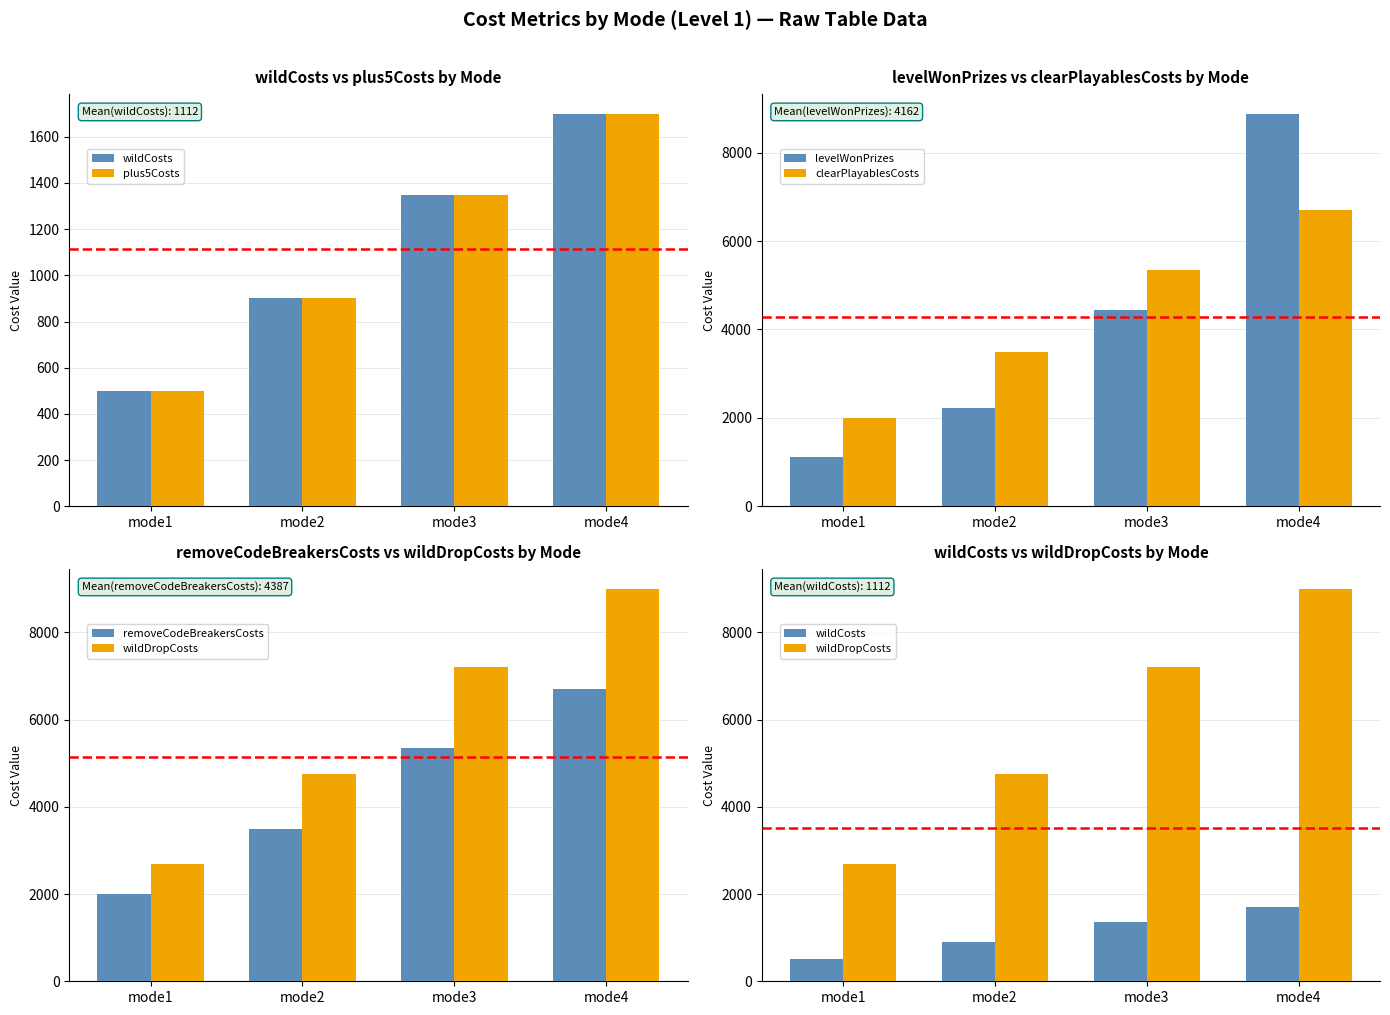

Reading right to left, extract all data points from this chart.

wildCosts: 1700	1350	900	500
plus5Costs: 1700	1350	900	500
levelWonPrizes: 8880	4440	2221	1110
clearPlayablesCosts: 6700	5350	3500	2000
removeCodeBreakersCosts: 6700	5350	3500	2000
wildDropCosts: 9000	7200	4750	2700